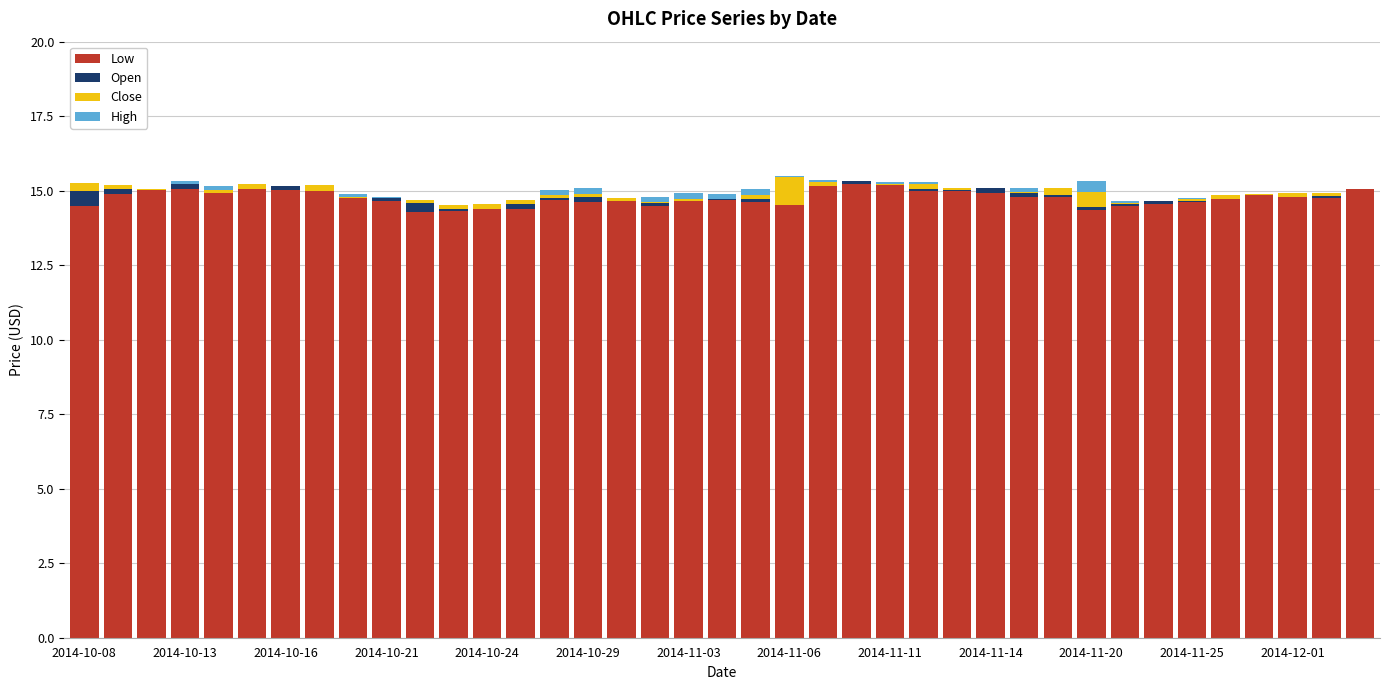

How many bars are there in total?

156